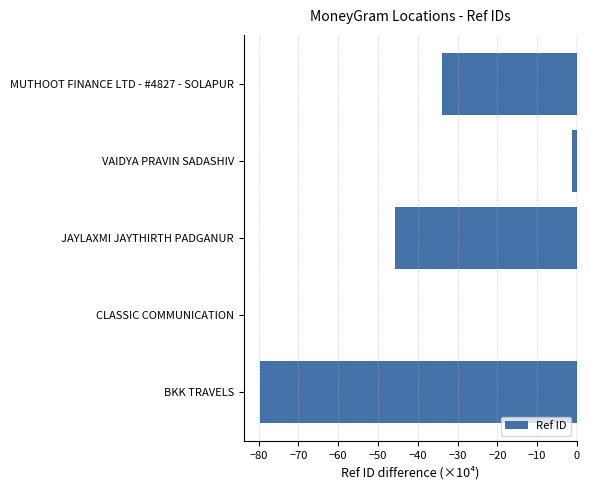

The chart shows a value of -79.8 at BKK TRAVELS. True or false?

True